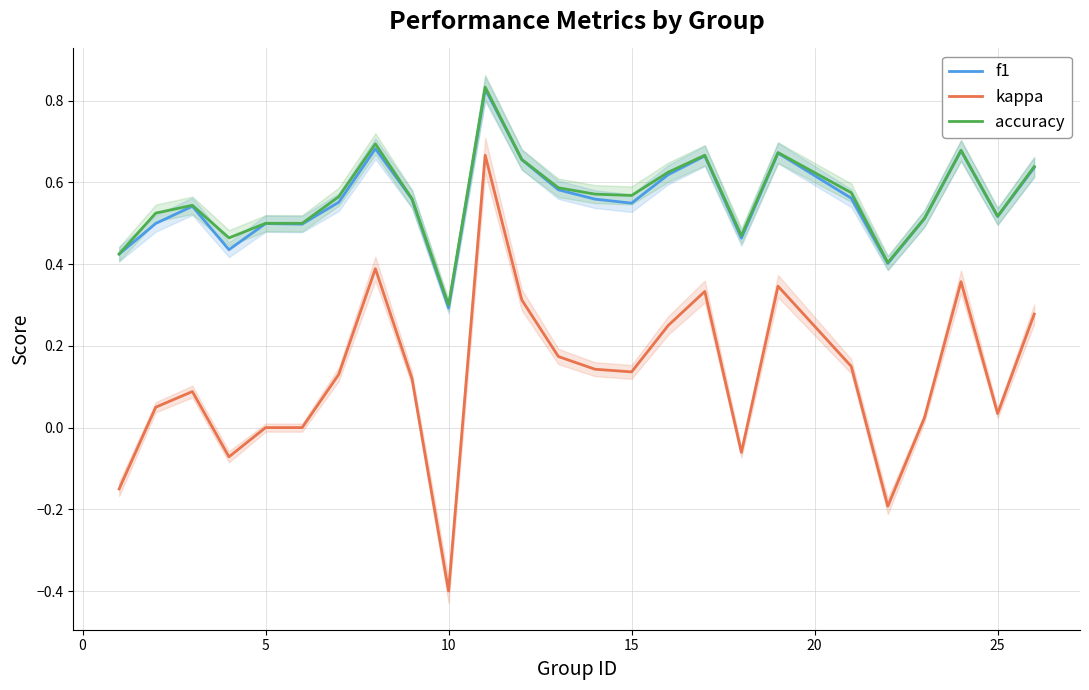

What is the value of the f1 point at the 2nd from the left?

0.5